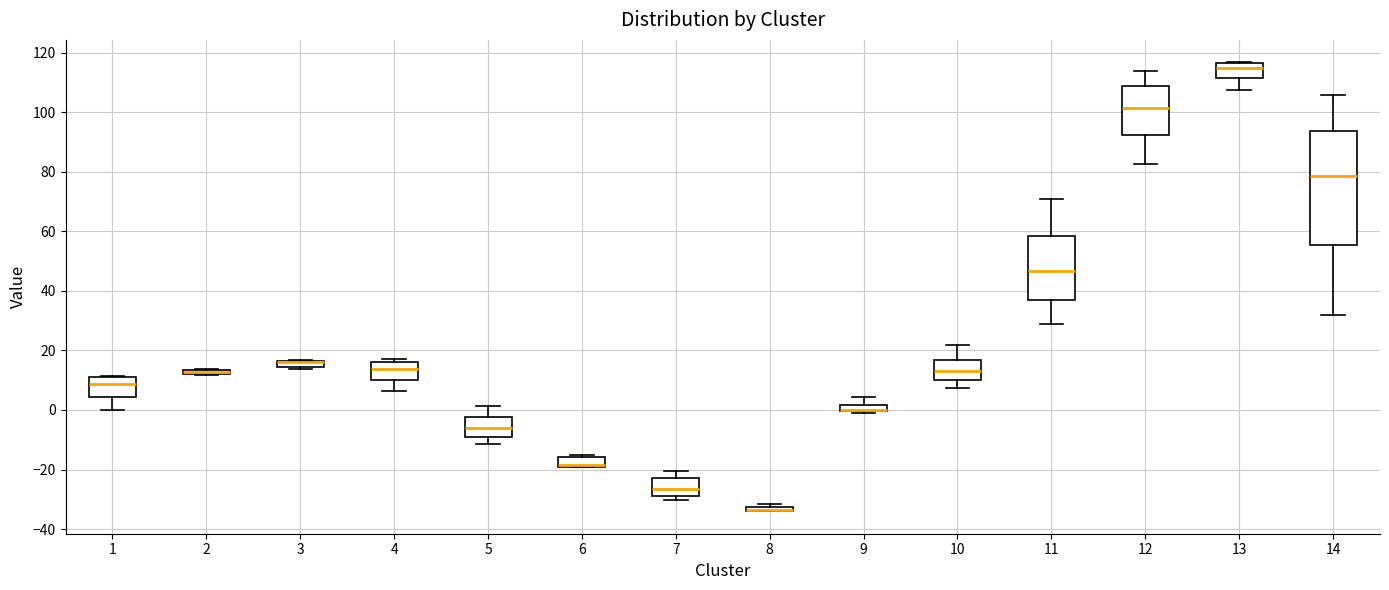

Where does the median line of the box at x = 6 sit on the y-axis? The values are not printed on the chart, so give them approximately, as read against the axis.

-18